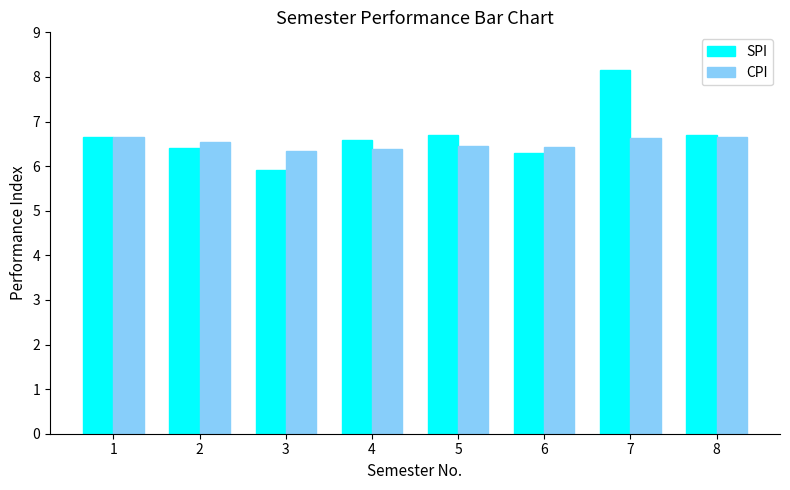

At how many categories does at least one series exceed 7?

1